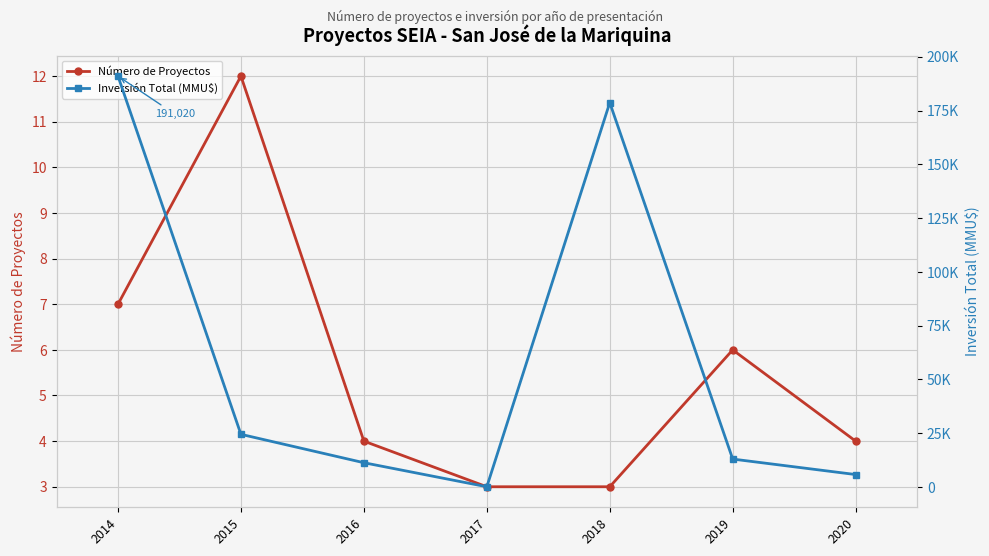

Rank the series at 2020 from lowest to highest value.

Número de Proyectos, Inversión Total (MMU$)